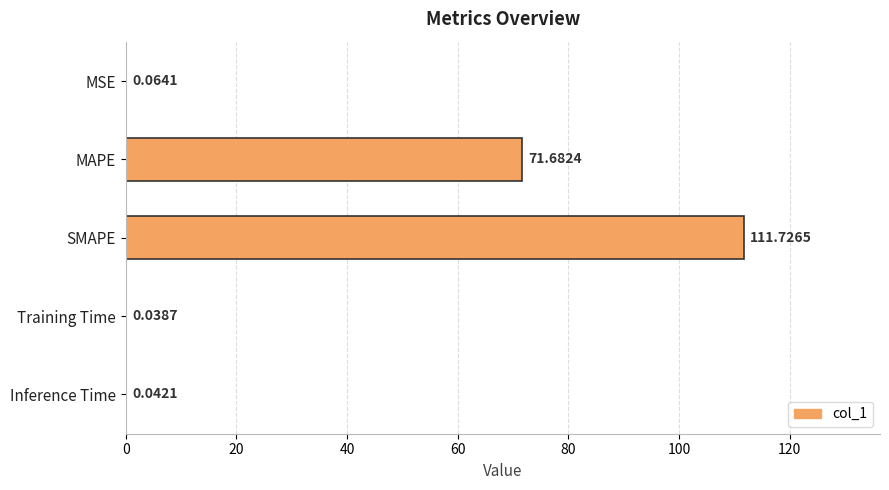

Does the chart contain stacked bars?

No